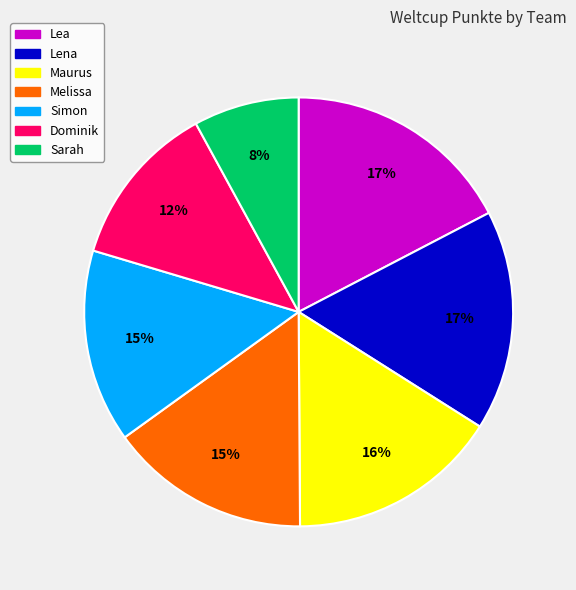

Do Simon and Dominik together represent more than half of the pie?

No